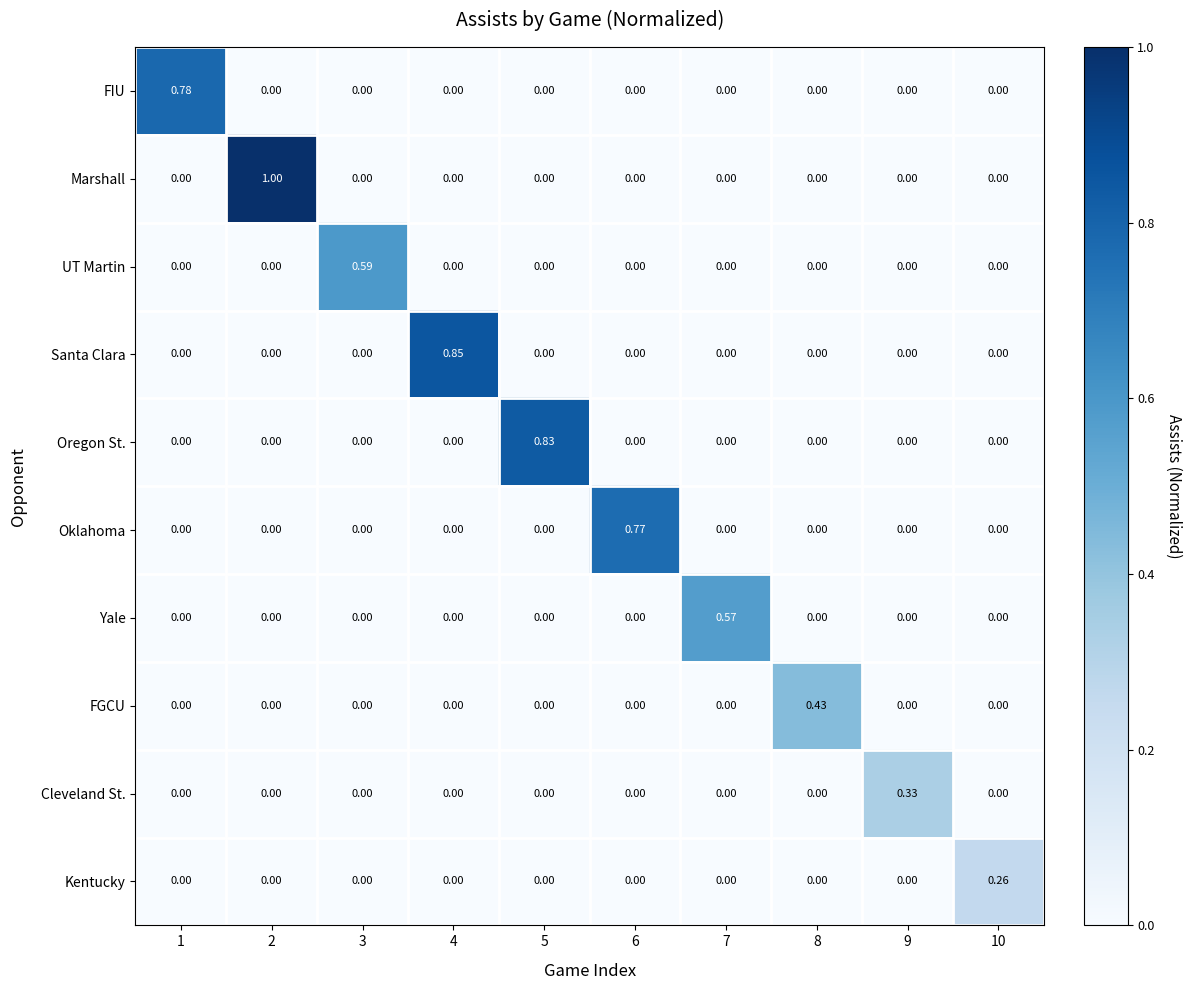

At how many categories does at least one series exceed 0?

10